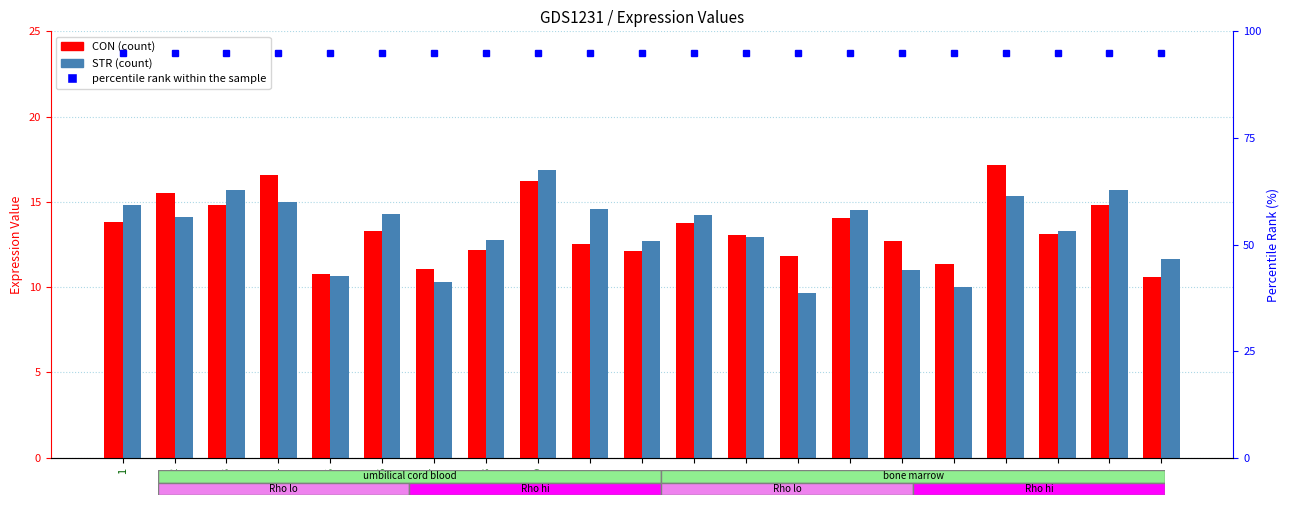

Reading left to right, transcribe all the data shown in this chart.

CON: 13.8	15.5	14.8	16.6	10.8	13.3	11.0	12.2	16.2	12.5	12.1	13.7	13.0	11.9	14.1	12.7	11.4	17.1	13.1	14.8	10.6
STR: 14.8	14.1	15.7	15.0	10.6	14.3	10.3	12.8	16.8	14.6	12.7	14.3	12.9	9.6	14.5	11.0	10.0	15.3	13.3	15.7	11.6
percentile rank within the sample: 95.0	95.0	95.0	95.0	95.0	95.0	95.0	95.0	95.0	95.0	95.0	95.0	95.0	95.0	95.0	95.0	95.0	95.0	95.0	95.0	95.0